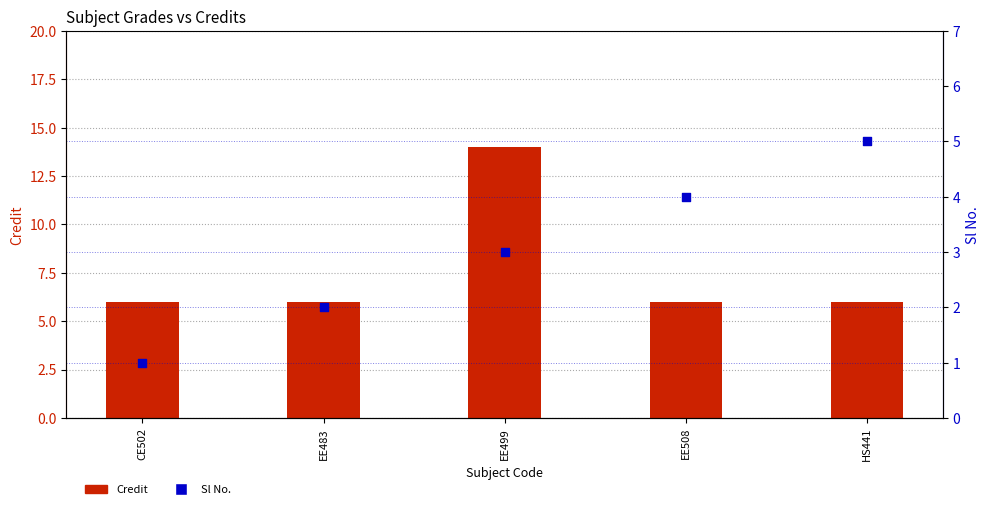

Which series has the widest spread of Y values?

Credit